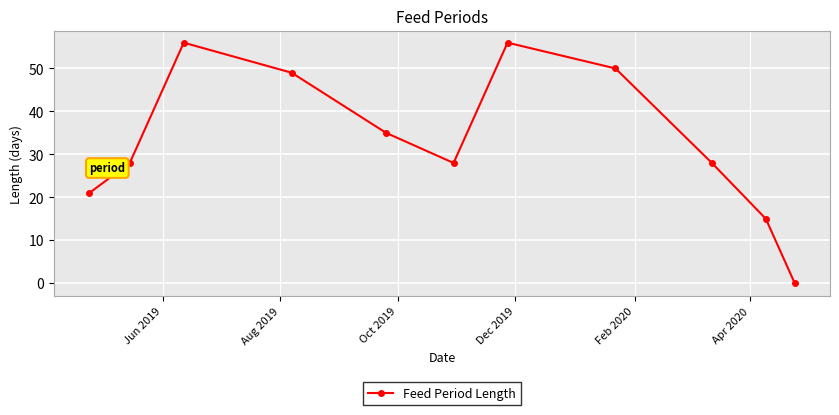

What is the greatest value displayed?

56